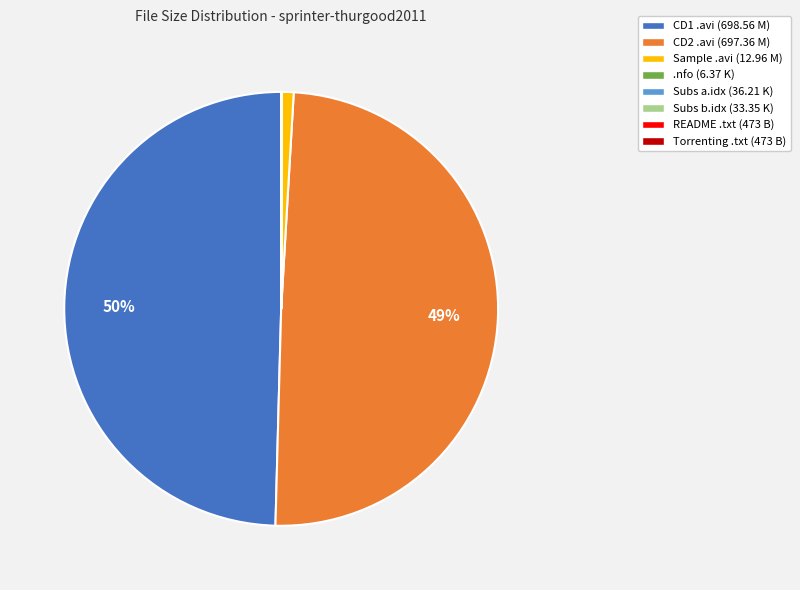

Is it true that Sample .avi (12.96 M) is 1% of the pie?

True